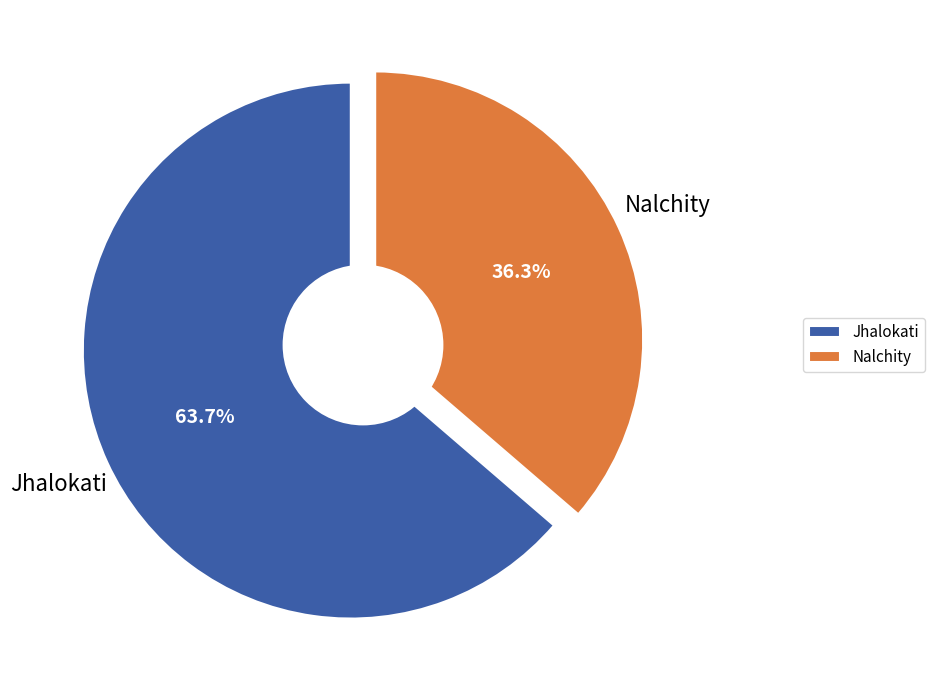

What is the ratio of the value at Nalchity to the value at Jhalokati?

0.6